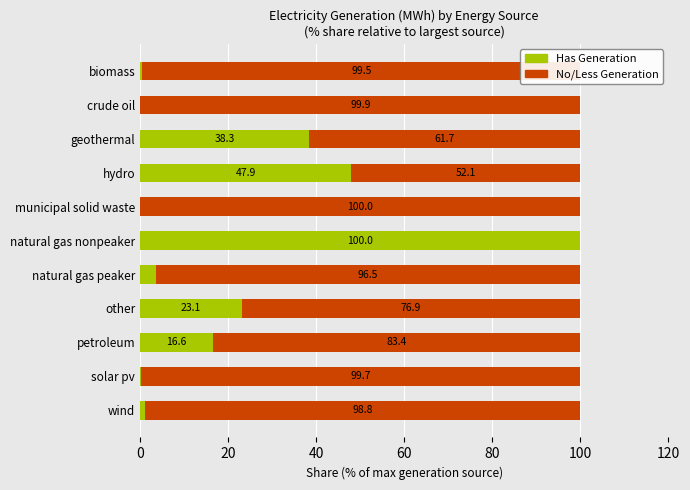

What is the total value across all series at petroleum?

100.0